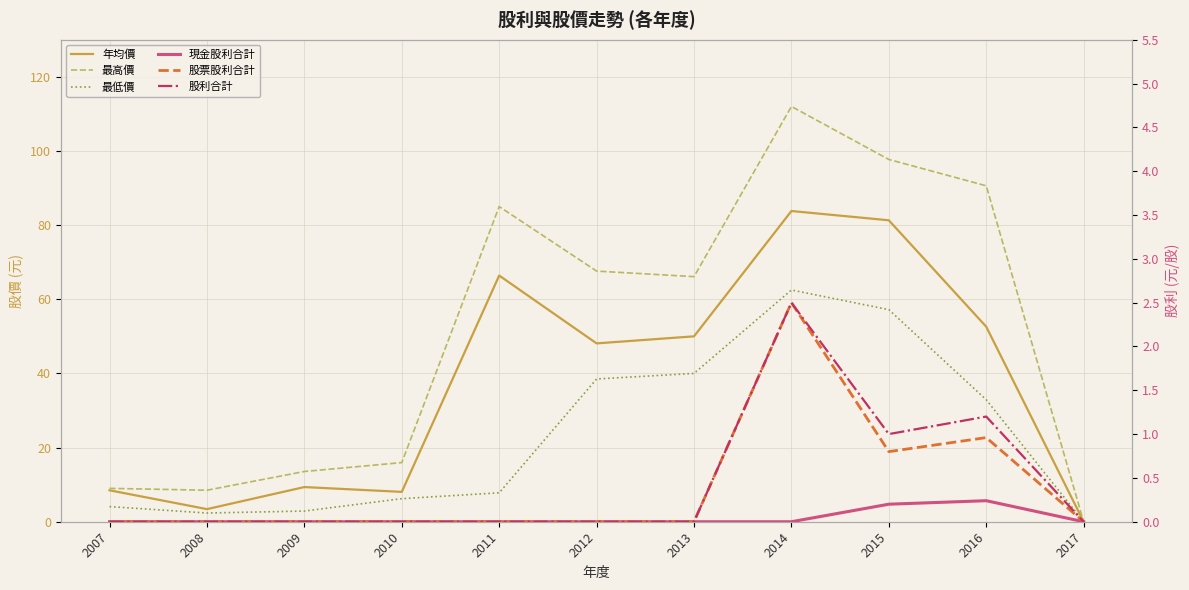

Reading right to left, transcribe all the data shown in this chart.

年均價: 2017=0.0	2016=52.6	2015=81.3	2014=83.8	2013=50.0	2012=48.1	2011=66.4	2010=8.1	2009=9.3	2008=3.4	2007=8.5
最高價: 2017=0.0	2016=90.6	2015=97.7	2014=112.0	2013=66.1	2012=67.6	2011=85.0	2010=15.9	2009=13.6	2008=8.5	2007=9.0
最低價: 2017=0.0	2016=32.9	2015=57.2	2014=62.5	2013=40.0	2012=38.5	2011=7.8	2010=6.2	2009=2.9	2008=2.4	2007=4.1
現金股利合計: 2017=0.0	2016=0.2	2015=0.2	2014=0.0	2013=0.0	2012=0.0	2011=0.0	2010=0.0	2009=0.0	2008=0.0	2007=0.0
股票股利合計: 2017=0.0	2016=1.0	2015=0.8	2014=2.5	2013=0.0	2012=0.0	2011=0.0	2010=0.0	2009=0.0	2008=0.0	2007=0.0
股利合計: 2017=0.0	2016=1.2	2015=1.0	2014=2.5	2013=0.0	2012=0.0	2011=0.0	2010=0.0	2009=0.0	2008=0.0	2007=0.0